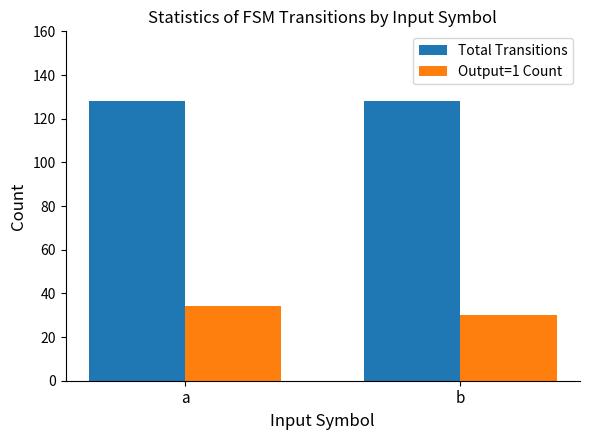

Reading left to right, list all the values displayed in this chart.

Total Transitions: a=128	b=128
Output=1 Count: a=34	b=30